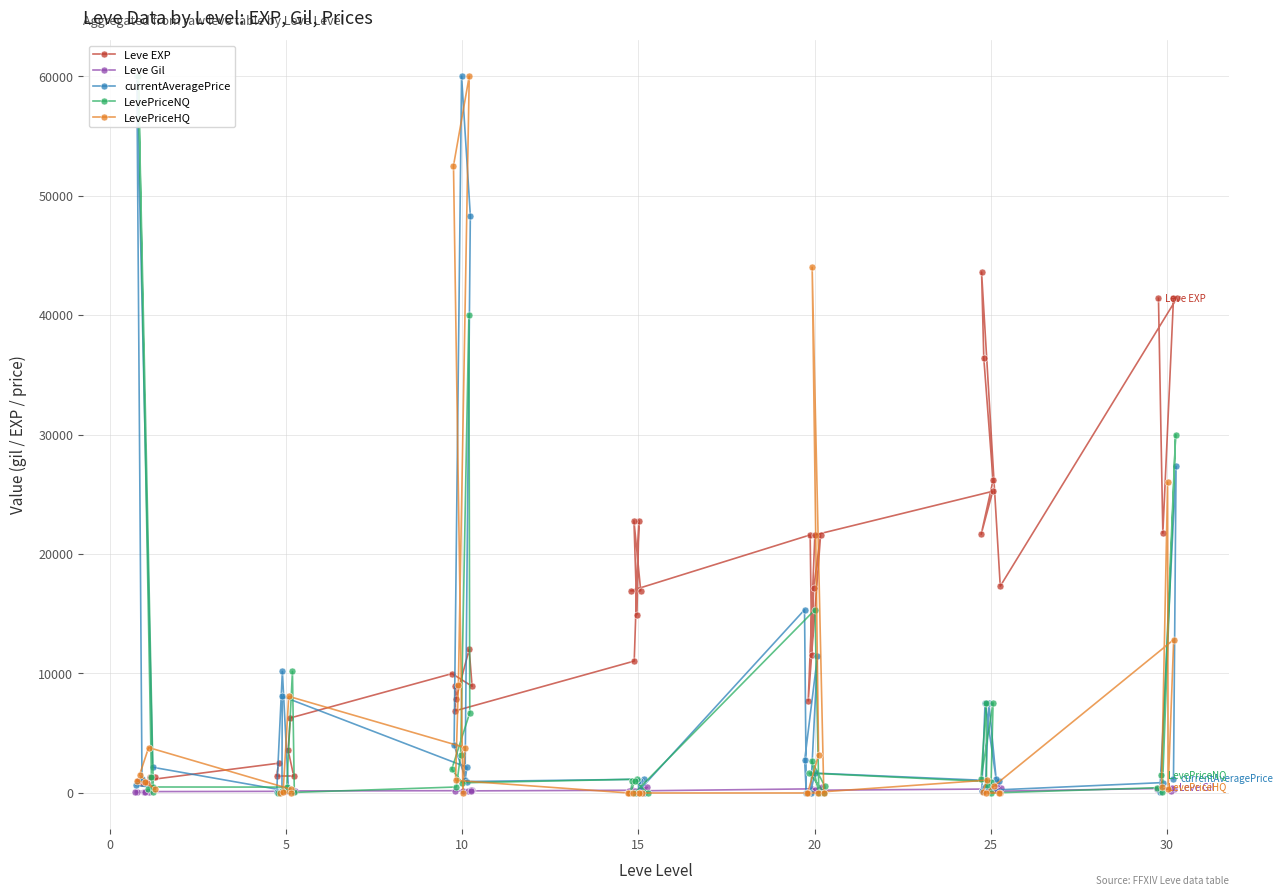

Where is the first local minimum for LevePriceHQ?

5